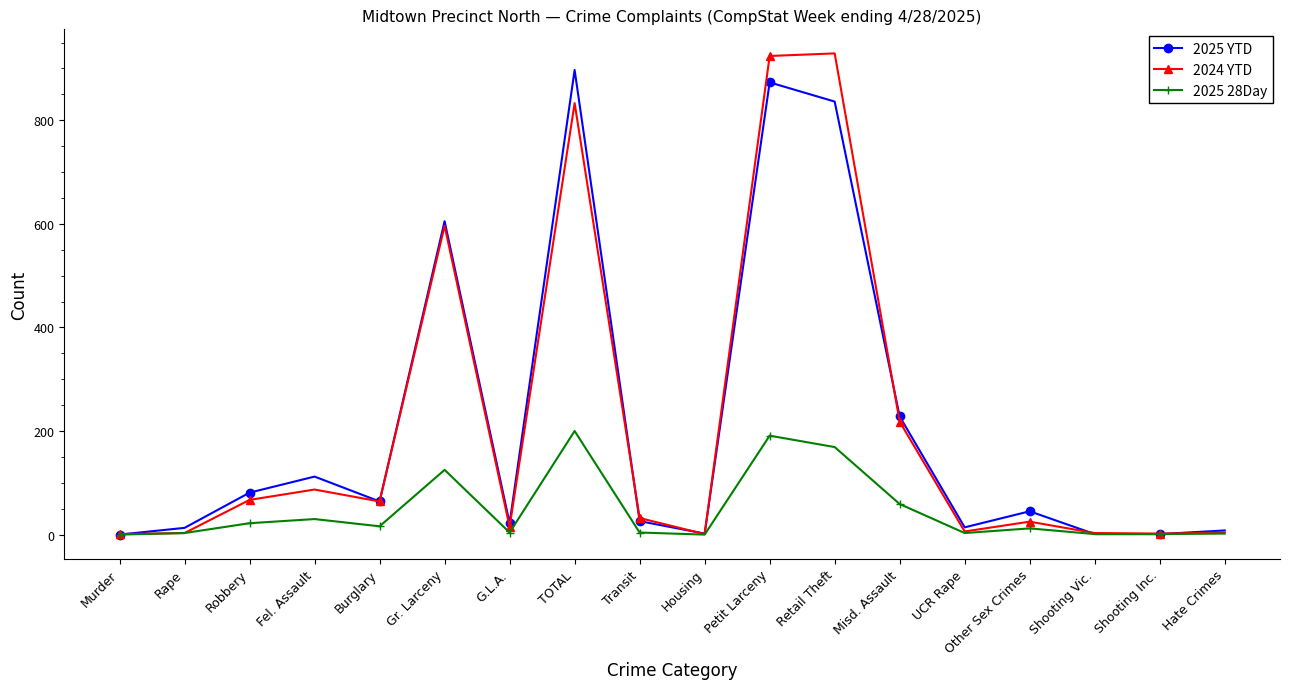

What position from the left is Other Sex Crimes?

15